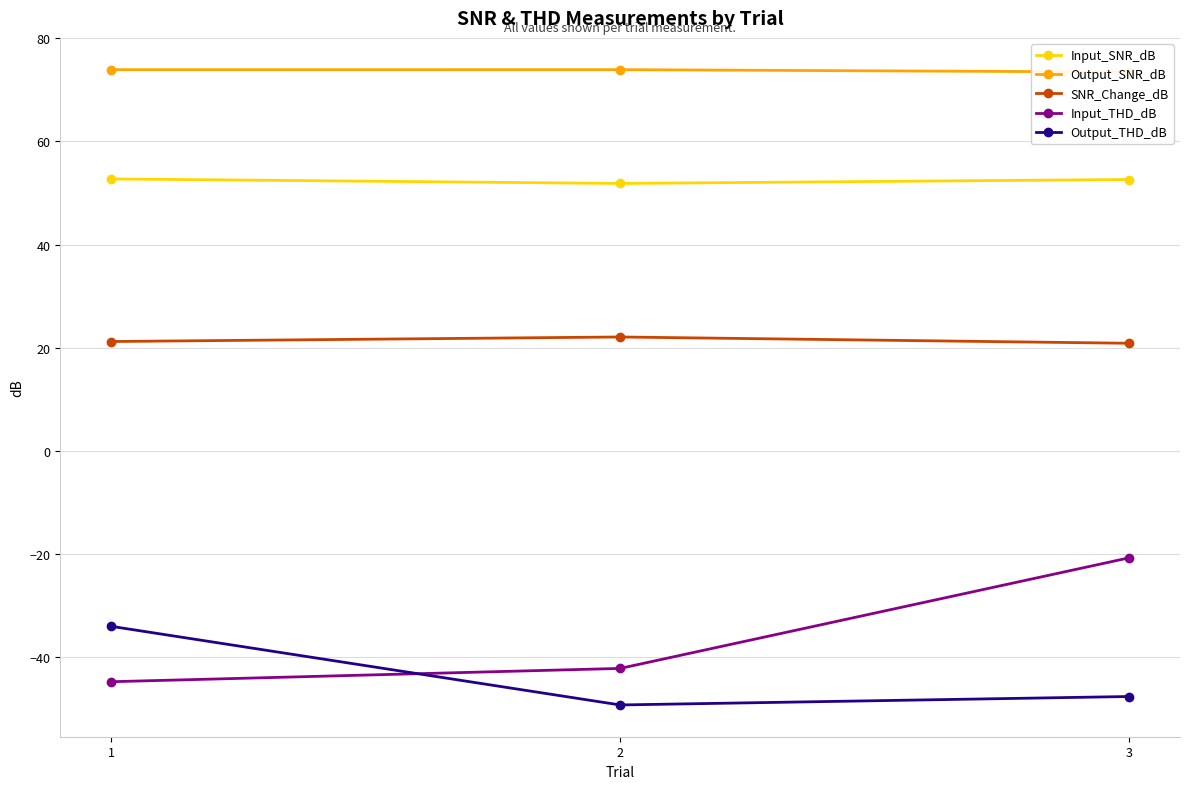

What is the smallest value displayed?

-49.3